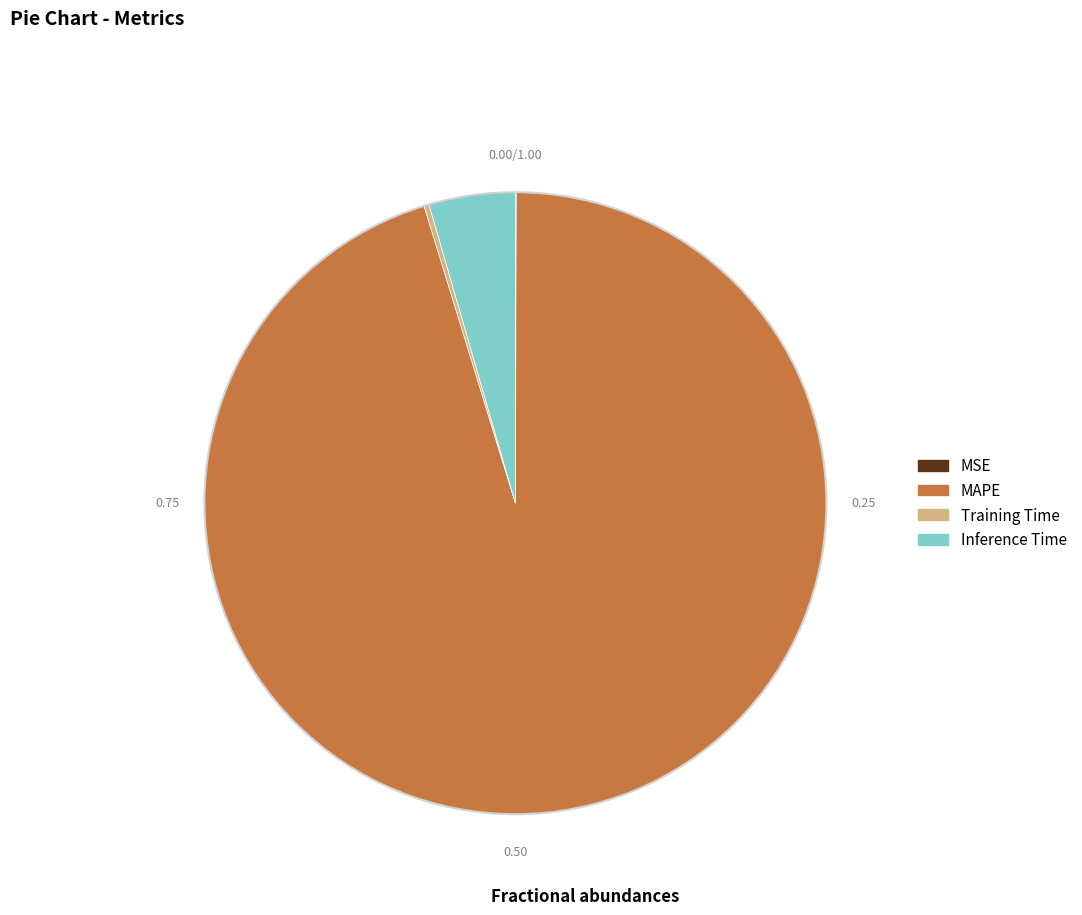

Is there a majority slice in this chart?

Yes